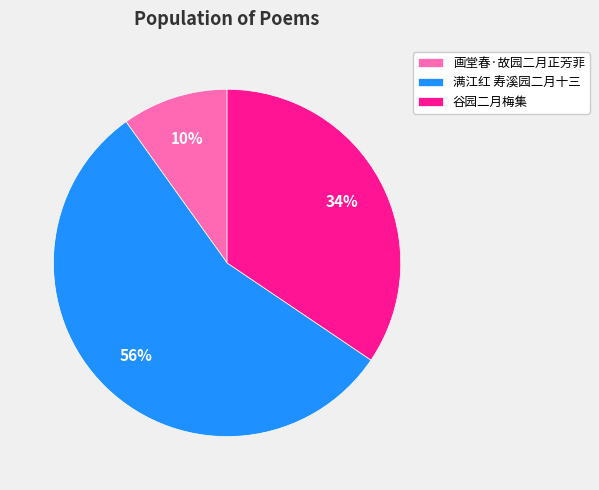

To the nearest percent, what is the difference between the largest and smallest slice percentages?

46%